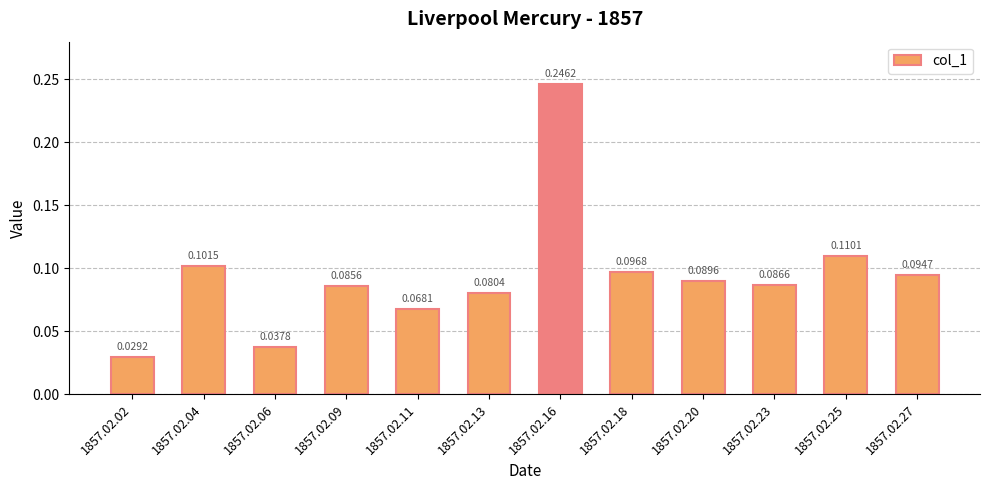

Which has a higher value, 1857.02.02 or 1857.02.04?

1857.02.04